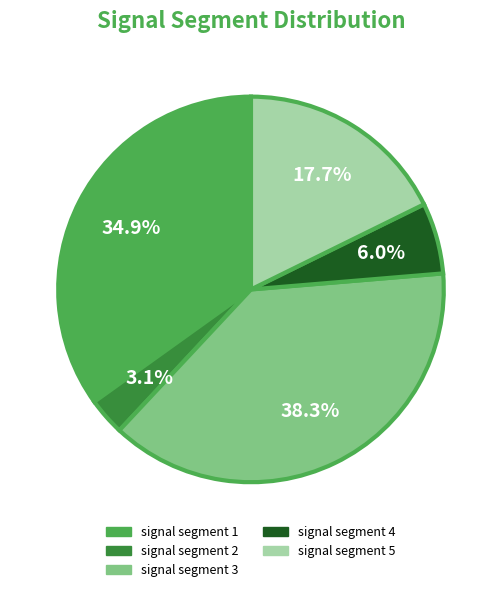

To the nearest percent, what percentage of the pie is signal segment 4?

6%